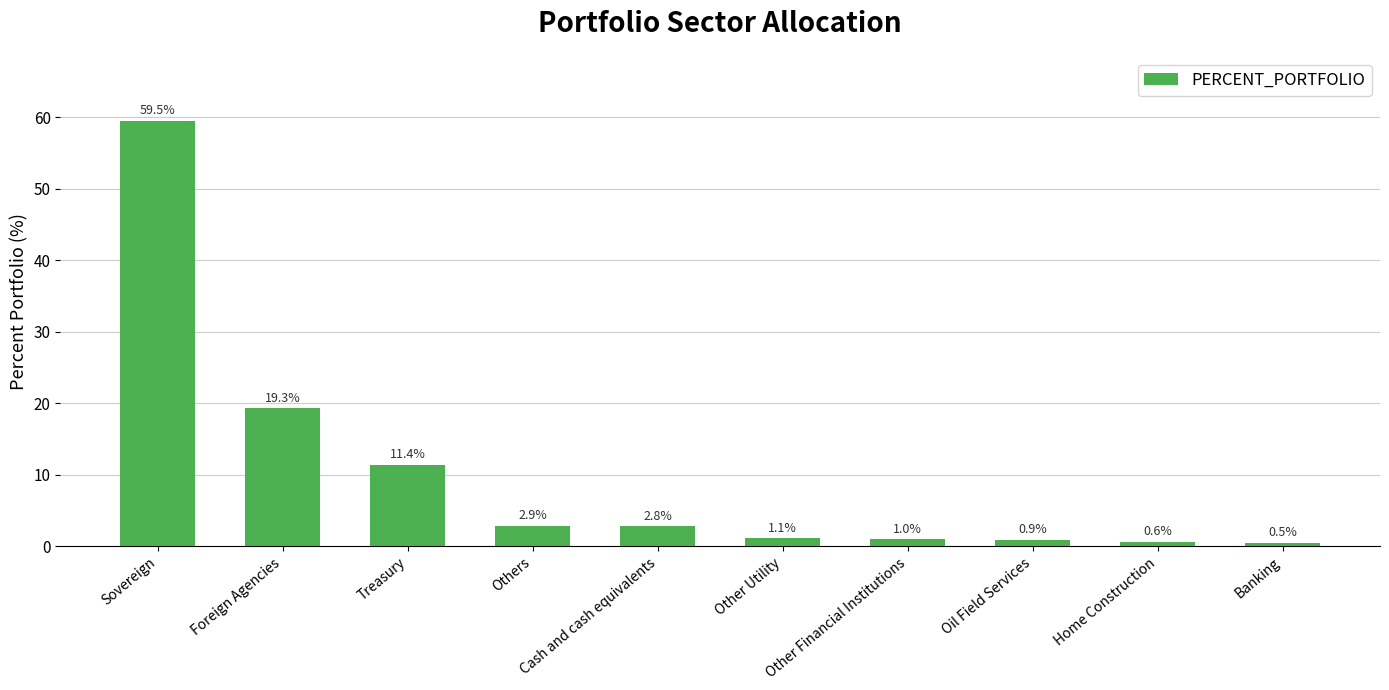

At which label does the data first exceed 2?

Sovereign